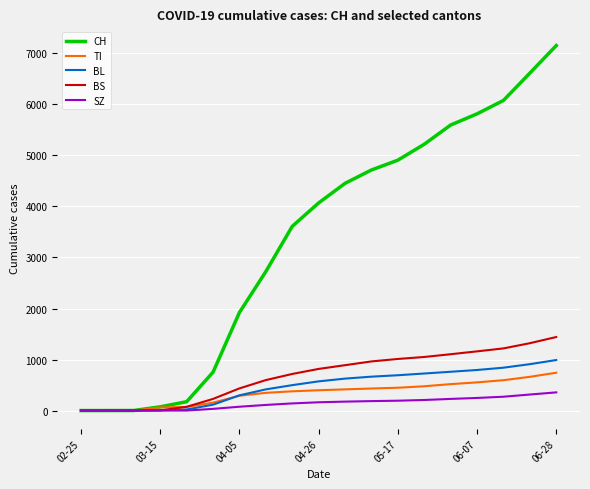

Which series has the widest spread of values?

CH